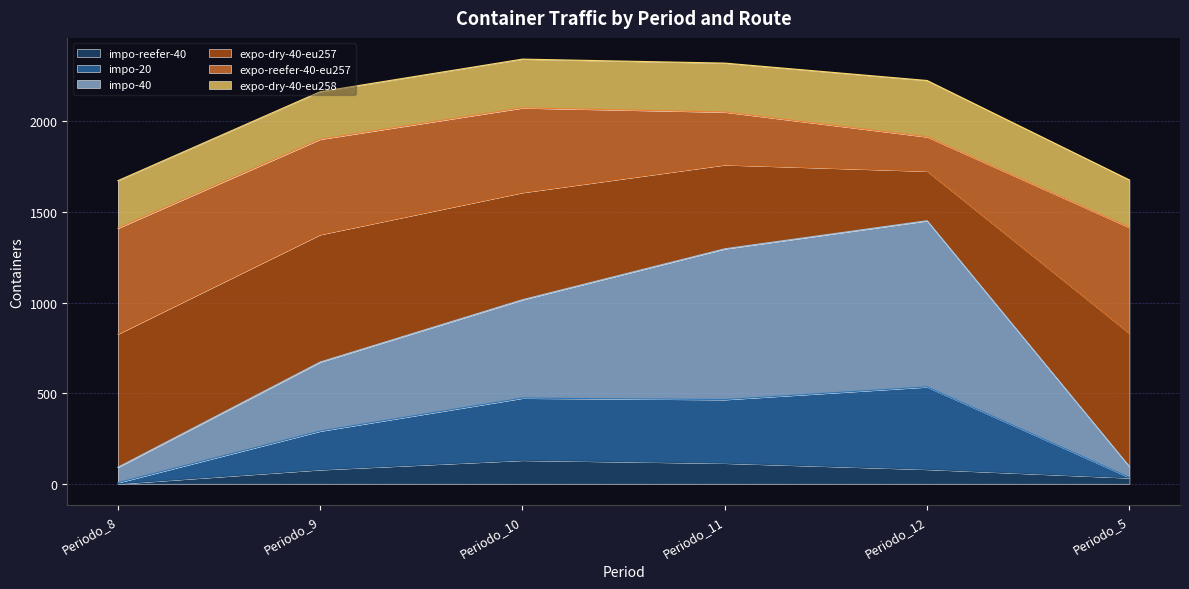

Is it true that impo-40 equals 50 at Periodo_8?

False